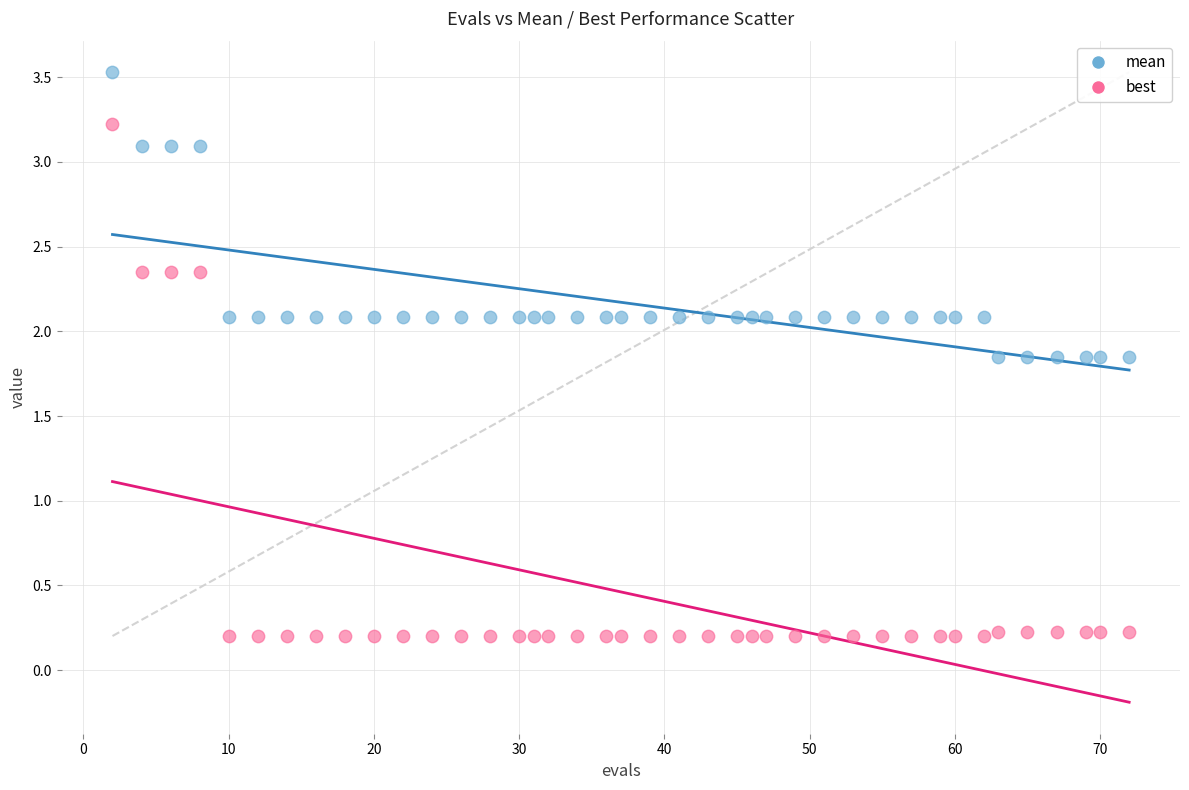

Which series reaches the maximum Y coordinate?

mean